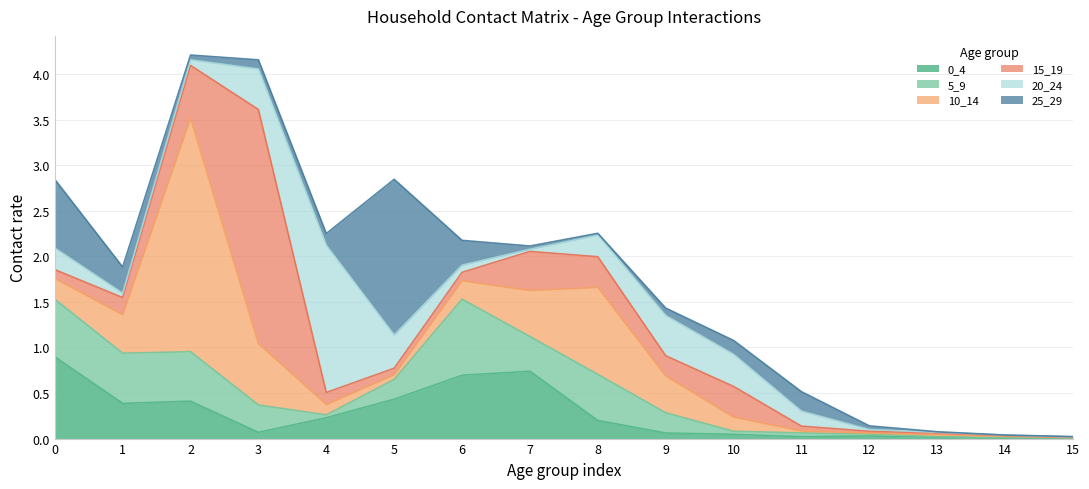

What is the sum of all 0_4 values?

4.2